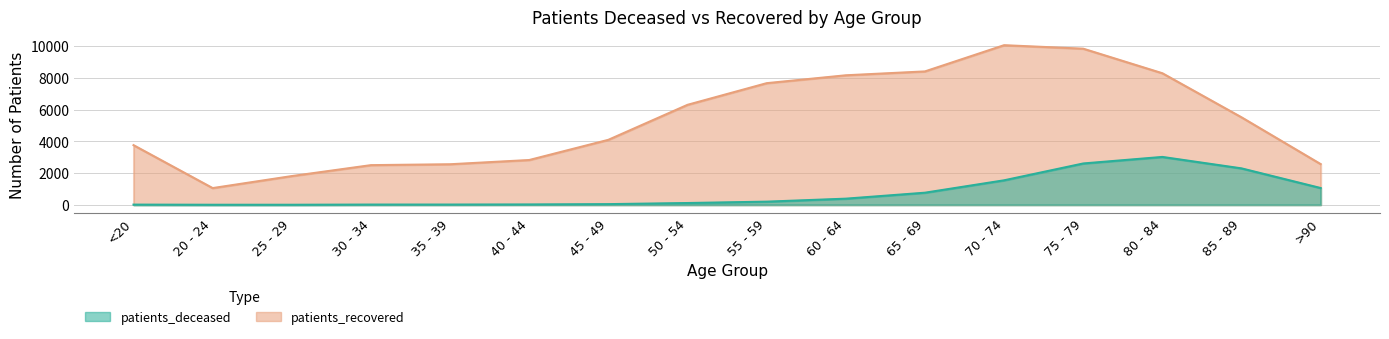

What is the value of the patients_recovered point at the 7th from the left?

4095